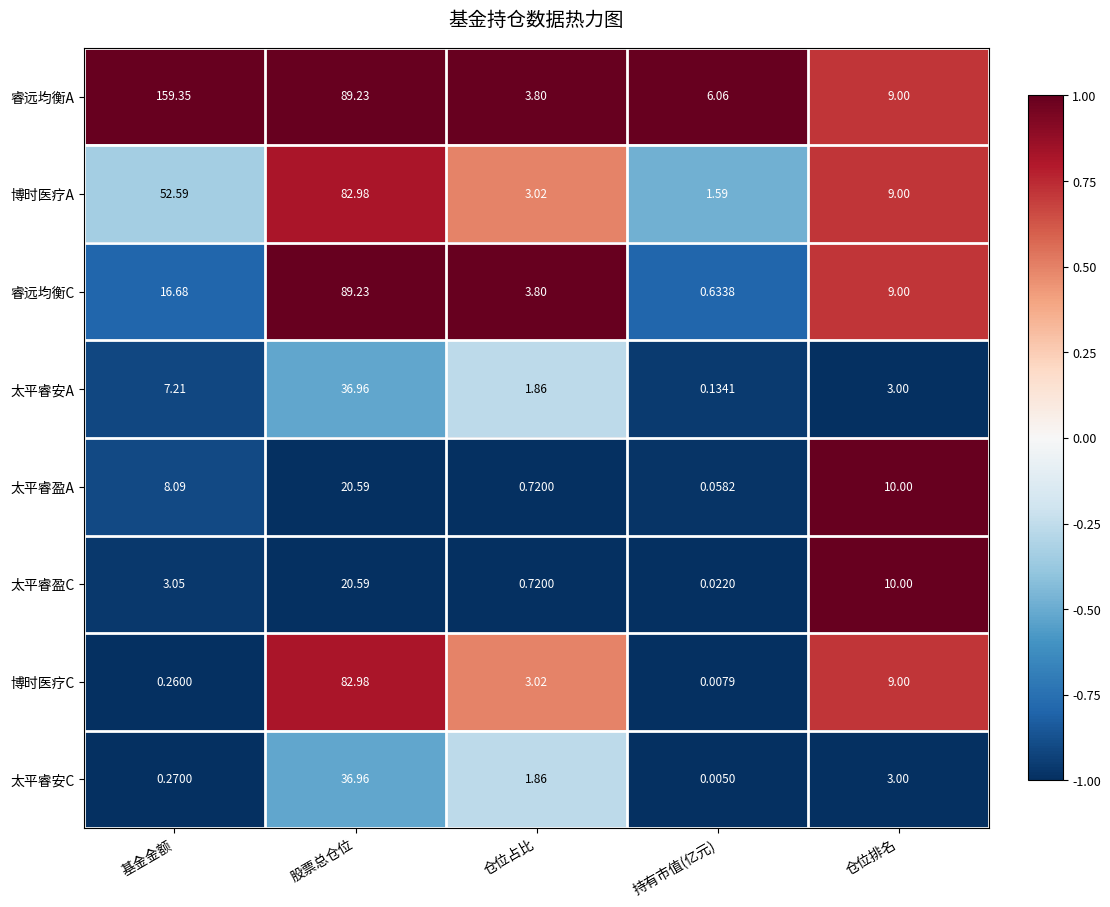

Count the number of categories in the chart.

5